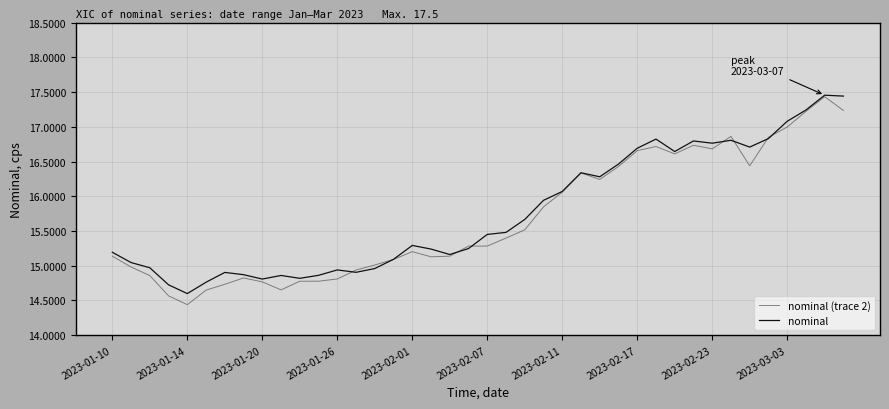

At how many categories does at least one series exceed 17?

4